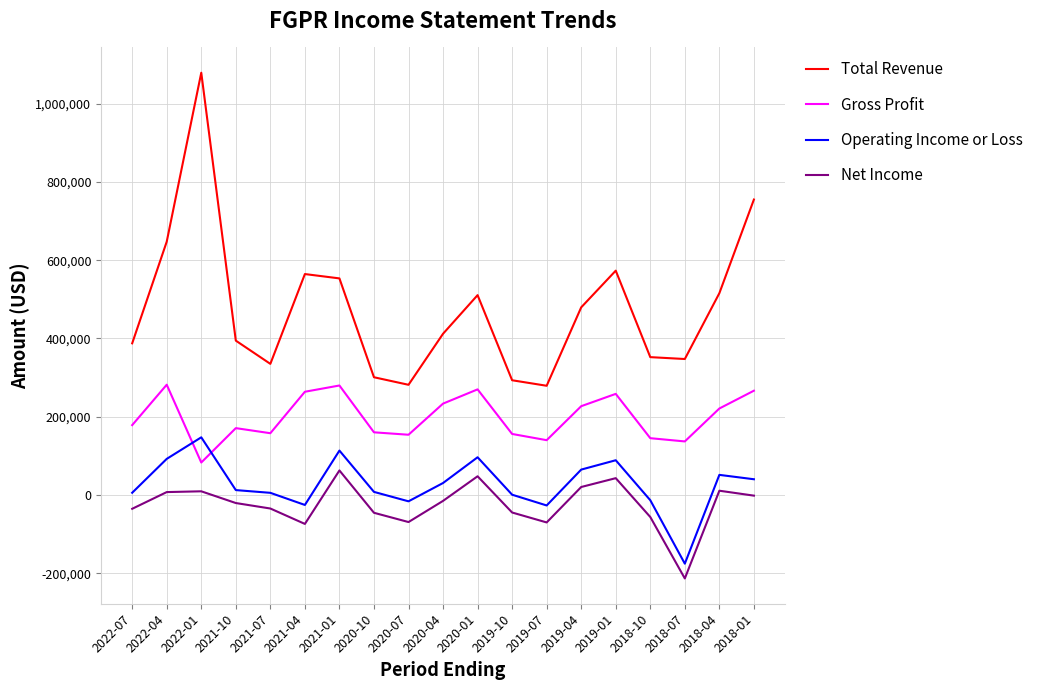

The value of Total Revenue at 2019-04 is 479600. True or false?

True